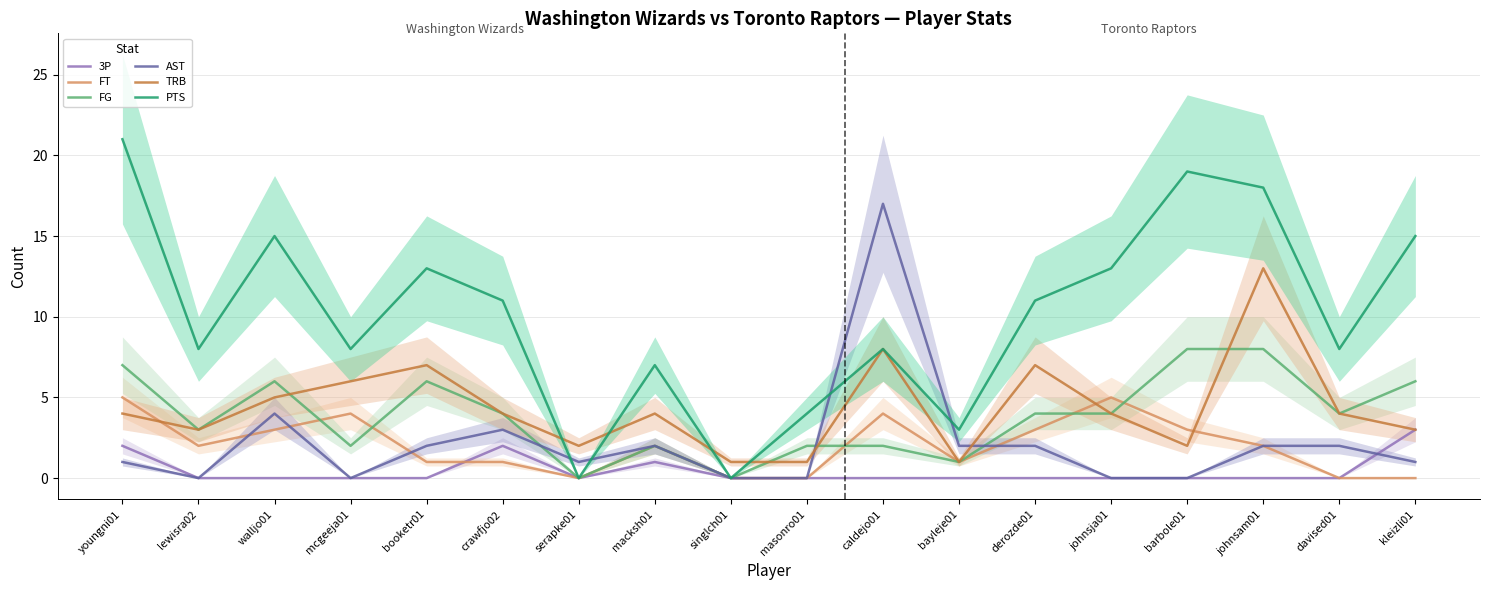

At which category does PTS reach its first local valley?

lewisra02